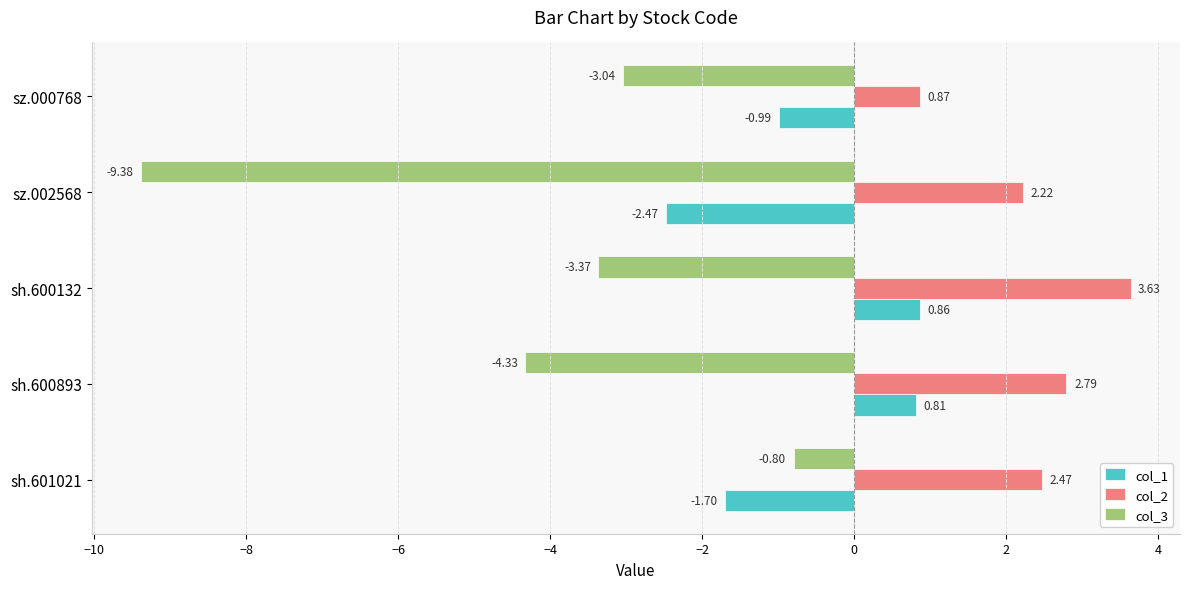

At which label is col_2 closest to 2?

sz.002568